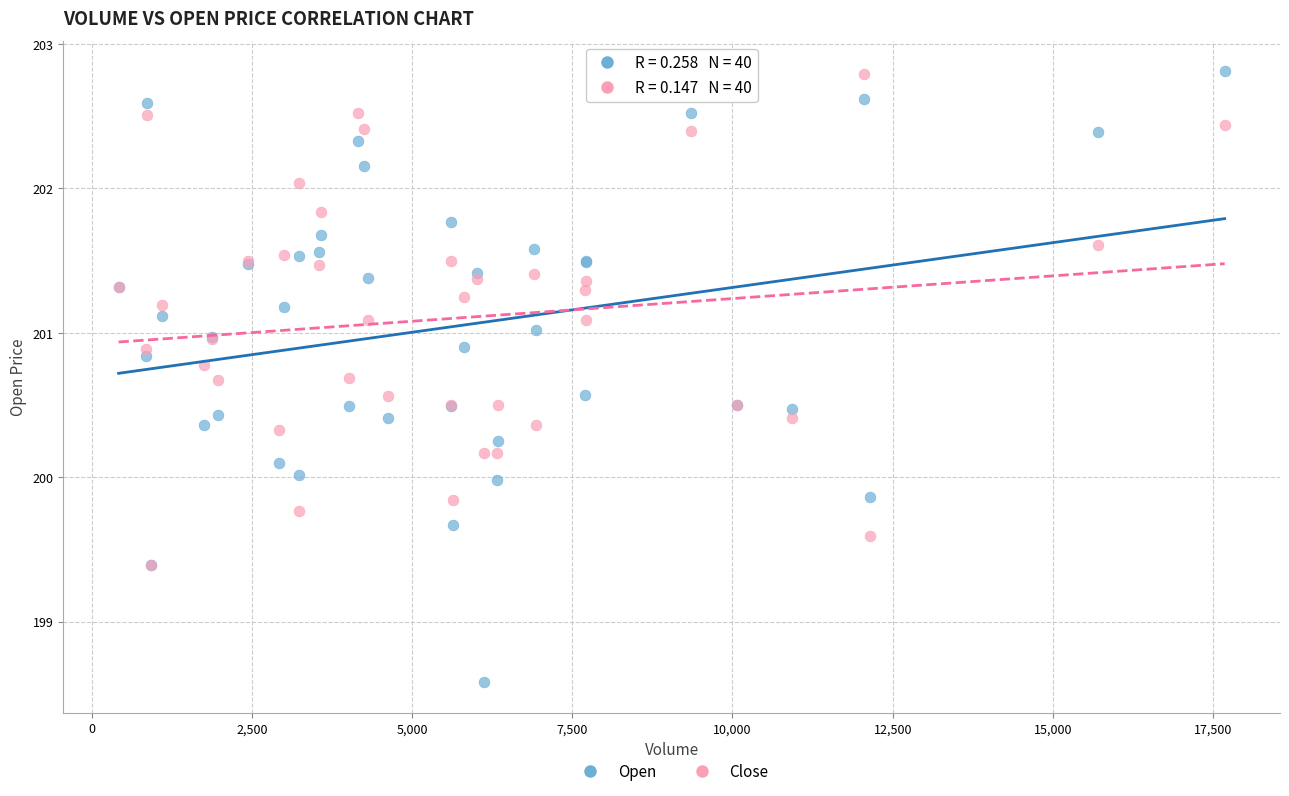

What are all the series names shown in the legend?

Open, Close